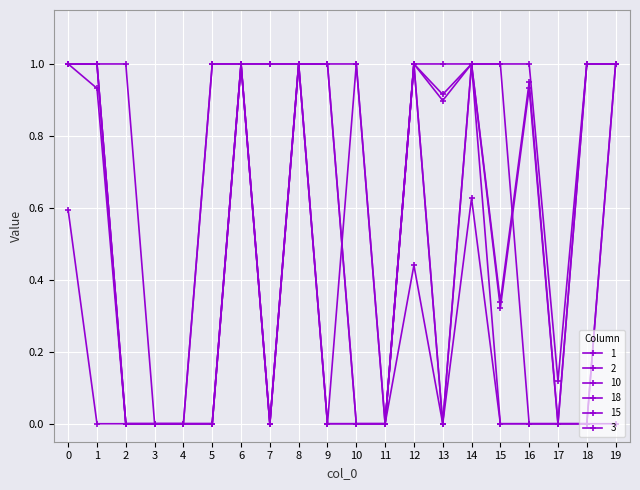

The value of 15 at 0 is 1.0. True or false?

True